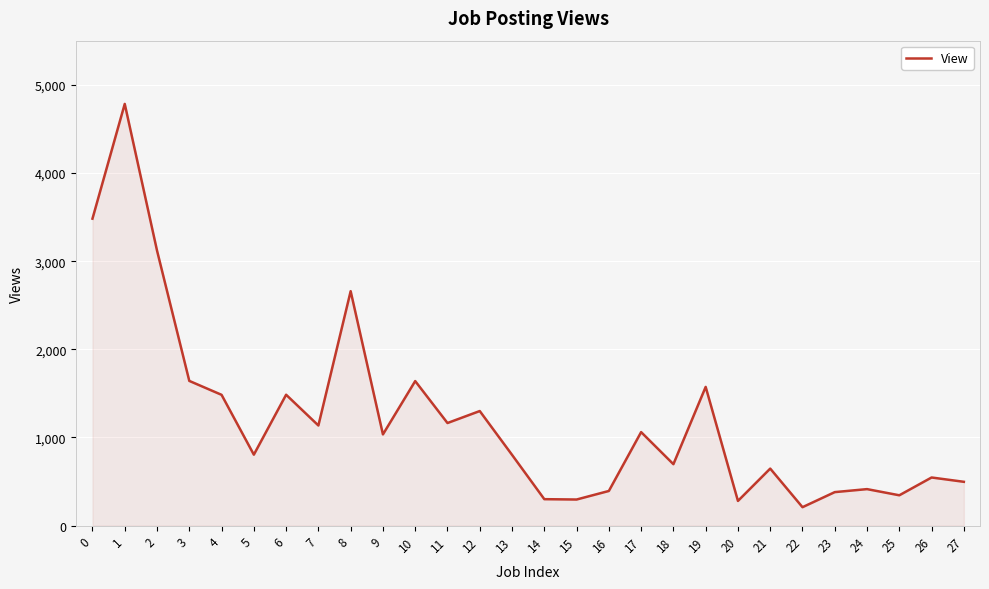

The value at 4 is 1484. True or false?

True